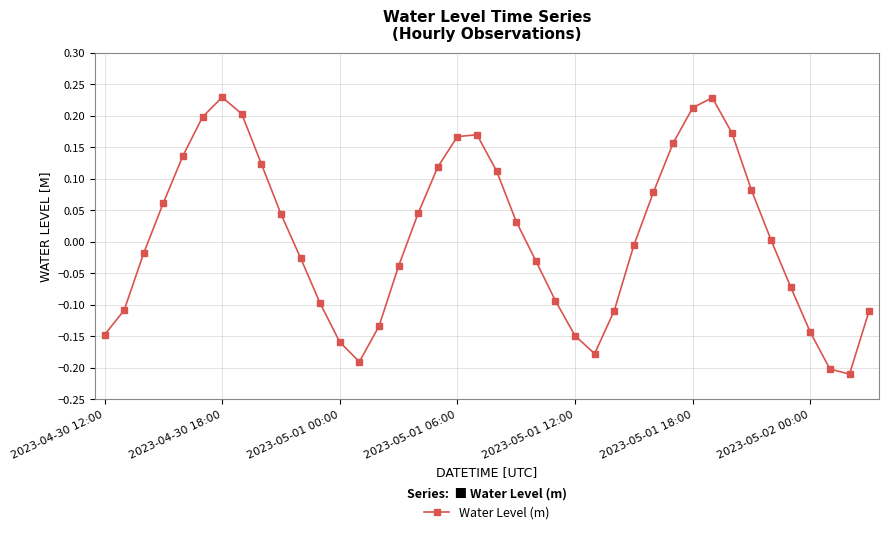

How many points are lower than both their immediate neighbors (excluding endpoints)?

3